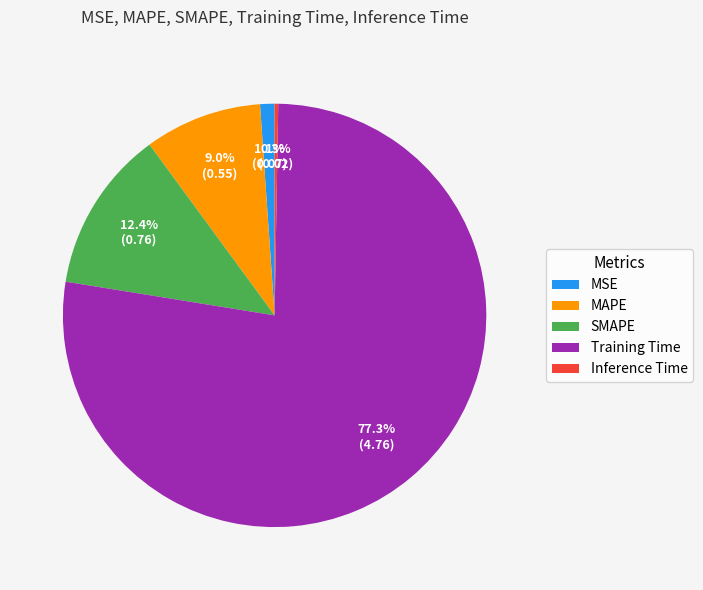

Is it true that Training Time is 69% of the pie?

False